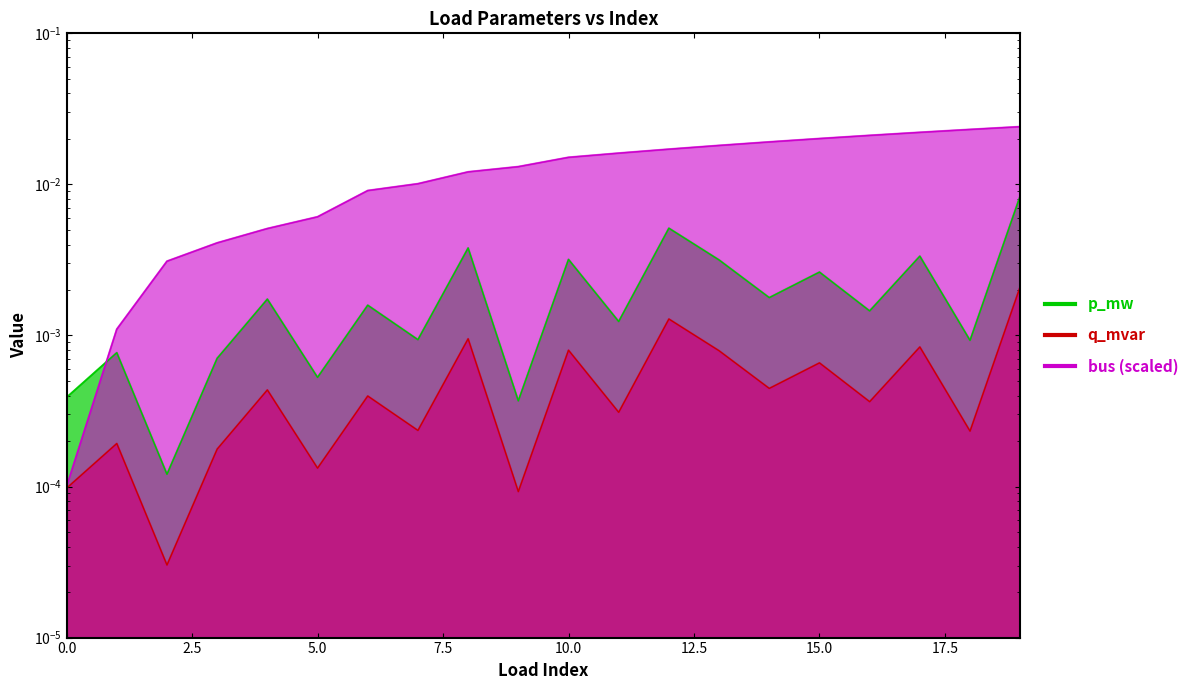

True or false: bus and p_mw intersect in this chart.

True